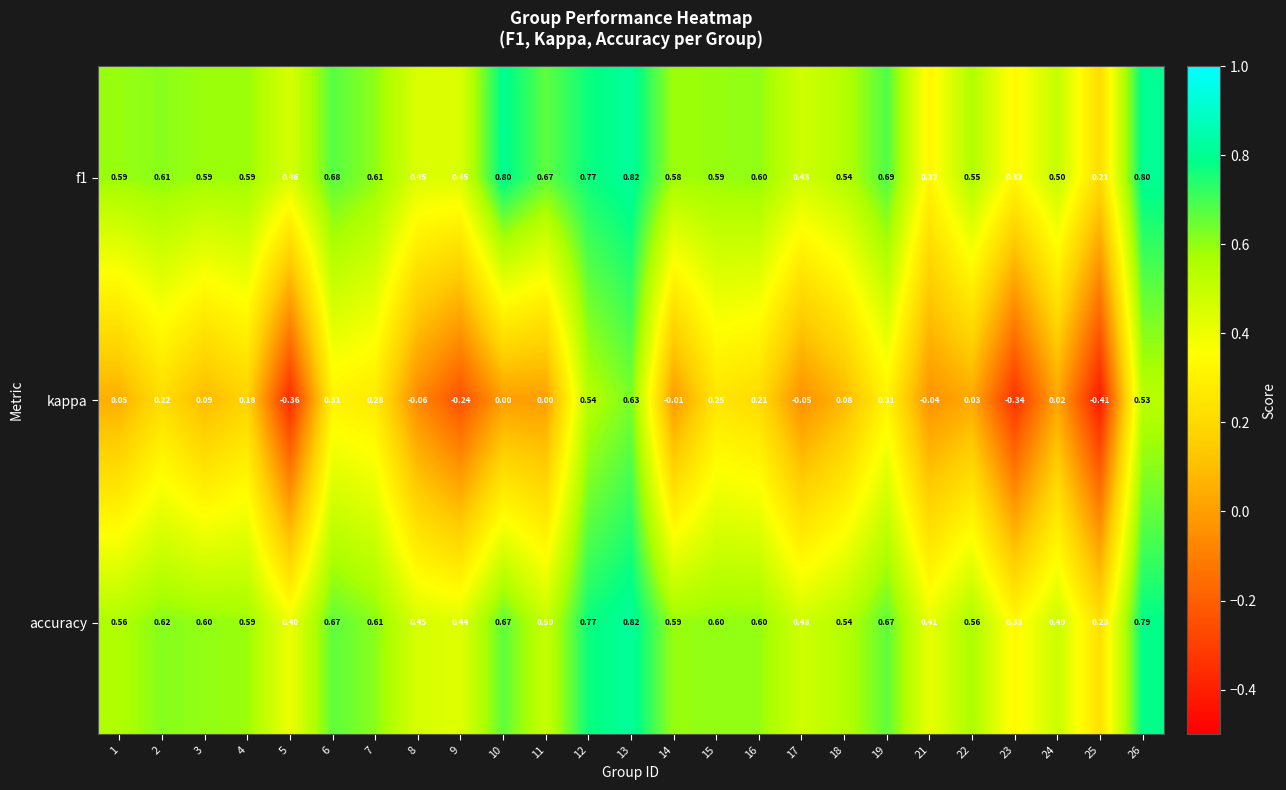

How many negative values does the kappa series have?

8